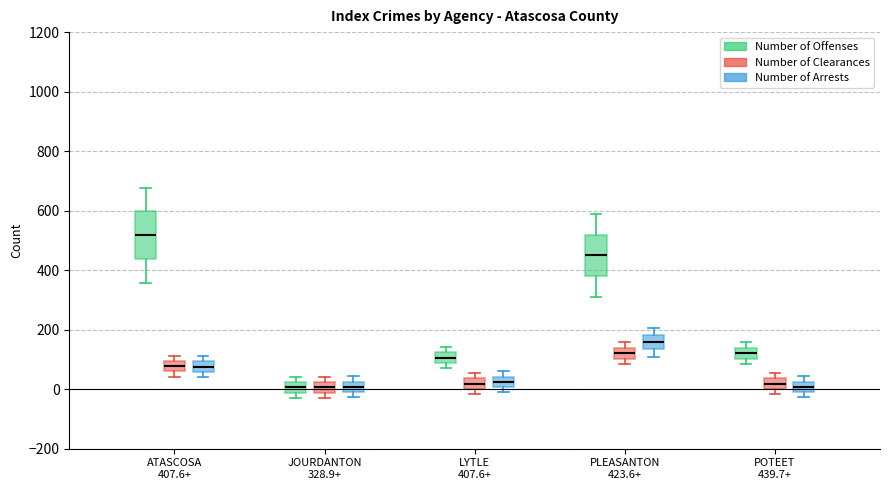

Comparing the boxes themselves (not the whiskers), which one is the tallest?

ATASCOSA 407.6+ (Number of Offenses)